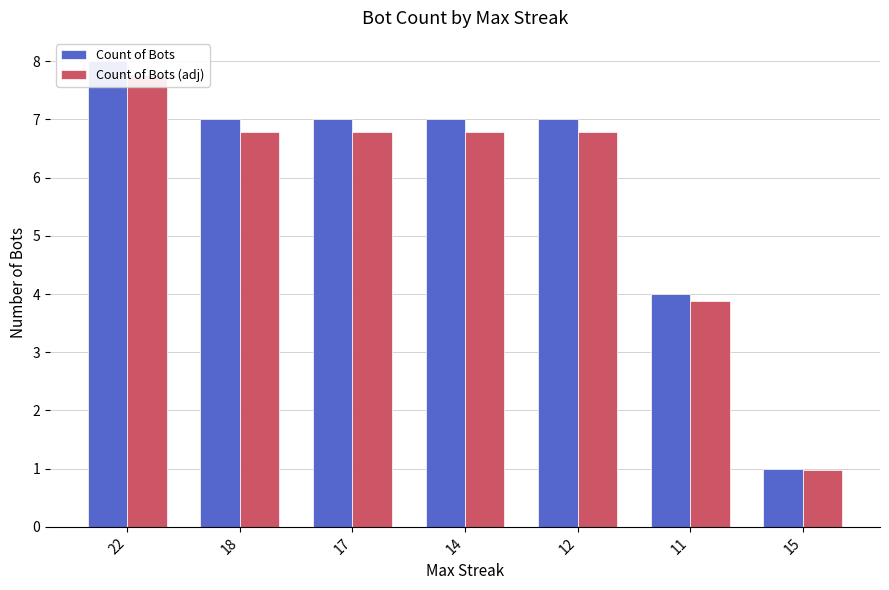

List the labels in order of Count of Bots (adj) value, largest first.

22, 18, 17, 14, 12, 11, 15